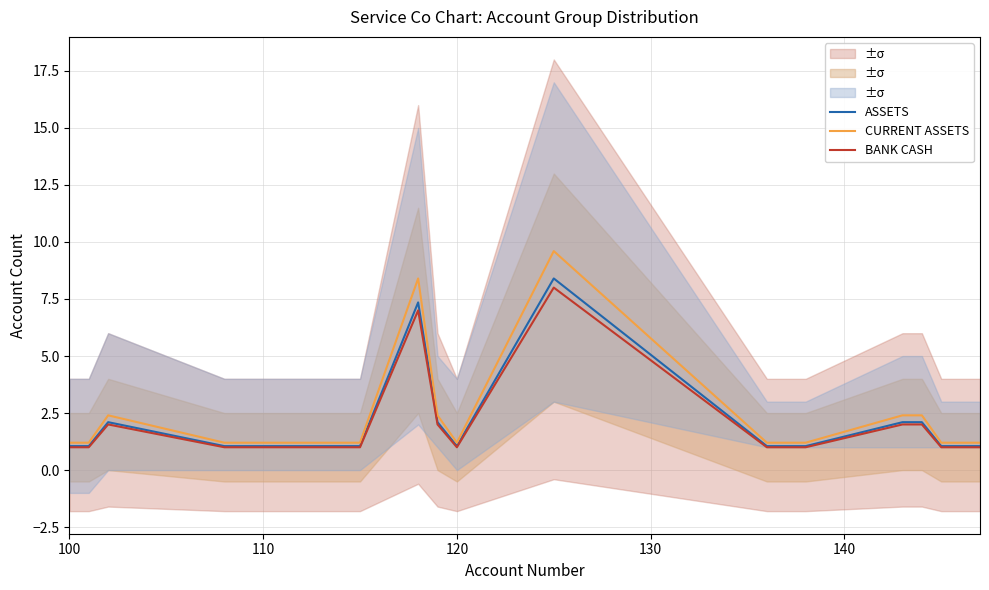

Reading left to right, extract all data points from this chart.

ASSETS: 1.1	1.1	2.1	1.1	1.1	1.1	1.1	1.1	1.1	7.4	2.1	1.1	8.4	1.1	1.1	2.1	2.1	1.1	1.1	1.1
CURRENT ASSETS: 1.2	1.2	2.4	1.2	1.2	1.2	1.2	1.2	1.2	8.4	2.4	1.2	9.6	1.2	1.2	2.4	2.4	1.2	1.2	1.2
BANK CASH: 1.0	1.0	2.0	1.0	1.0	1.0	1.0	1.0	1.0	7.0	2.0	1.0	8.0	1.0	1.0	2.0	2.0	1.0	1.0	1.0